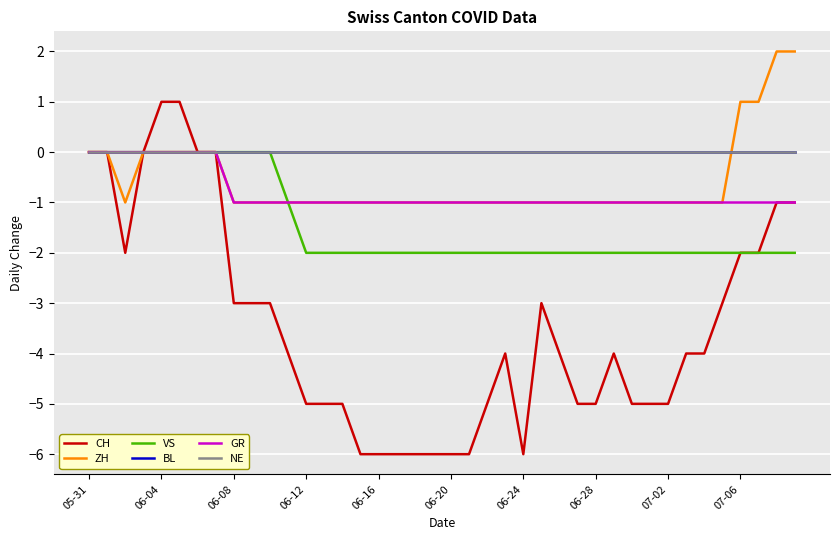

Is this an area chart (filled region under the line)?

No